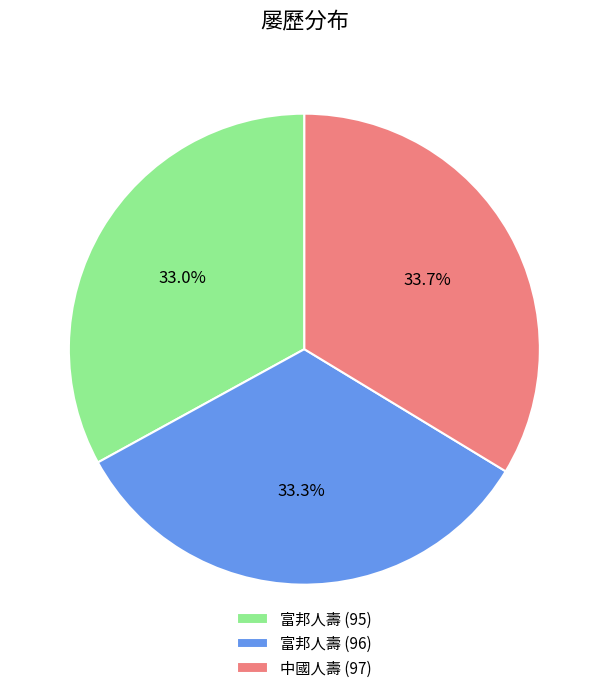

Is there a majority slice in this chart?

No